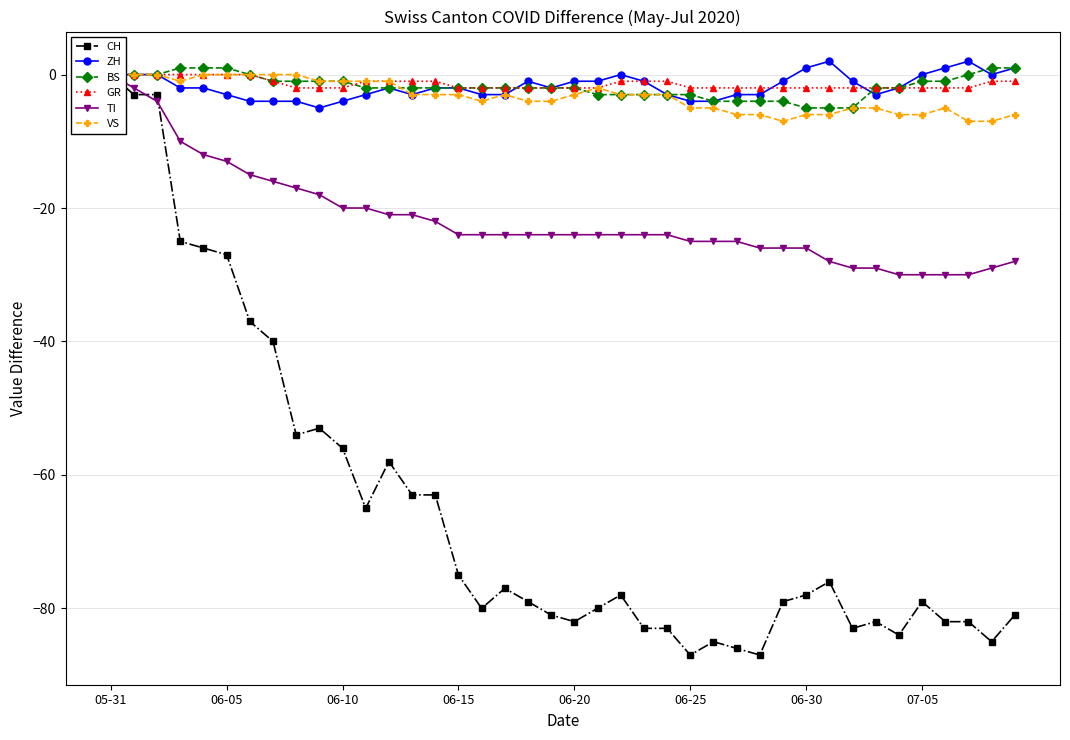

Reading left to right, what are all the values shown in this chart?

CH: 0	-3	-3	-25	-26	-27	-37	-40	-54	-53	-56	-65	-58	-63	-63	-75	-80	-77	-79	-81	-82	-80	-78	-83	-83	-87	-85	-86	-87	-79	-78	-76	-83	-82	-84	-79	-82	-82	-85	-81
ZH: 0	0	0	-2	-2	-3	-4	-4	-4	-5	-4	-3	-2	-3	-2	-2	-3	-3	-1	-2	-1	-1	0	-1	-3	-4	-4	-3	-3	-1	1	2	-1	-3	-2	0	1	2	0	1
BS: 0	0	0	1	1	1	0	-1	-1	-1	-1	-2	-2	-2	-2	-2	-2	-2	-2	-2	-2	-3	-3	-3	-3	-3	-4	-4	-4	-4	-5	-5	-5	-2	-2	-1	-1	0	1	1
GR: 0	0	0	0	0	0	0	-1	-2	-2	-2	-1	-1	-1	-1	-2	-2	-2	-2	-2	-2	-2	-1	-1	-1	-2	-2	-2	-2	-2	-2	-2	-2	-2	-2	-2	-2	-2	-1	-1
TI: 0	-2	-4	-10	-12	-13	-15	-16	-17	-18	-20	-20	-21	-21	-22	-24	-24	-24	-24	-24	-24	-24	-24	-24	-24	-25	-25	-25	-26	-26	-26	-28	-29	-29	-30	-30	-30	-30	-29	-28
VS: 0	0	0	-1	0	0	0	0	0	-1	-1	-1	-1	-3	-3	-3	-4	-3	-4	-4	-3	-2	-3	-3	-3	-5	-5	-6	-6	-7	-6	-6	-5	-5	-6	-6	-5	-7	-7	-6